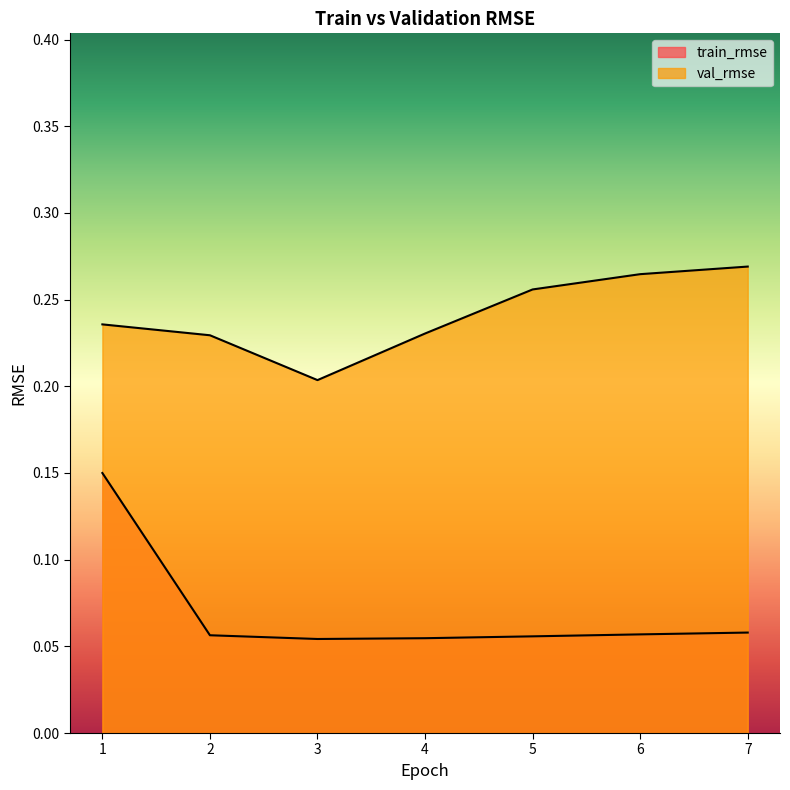

What is the approximate value of val_rmse at 3?

0.2